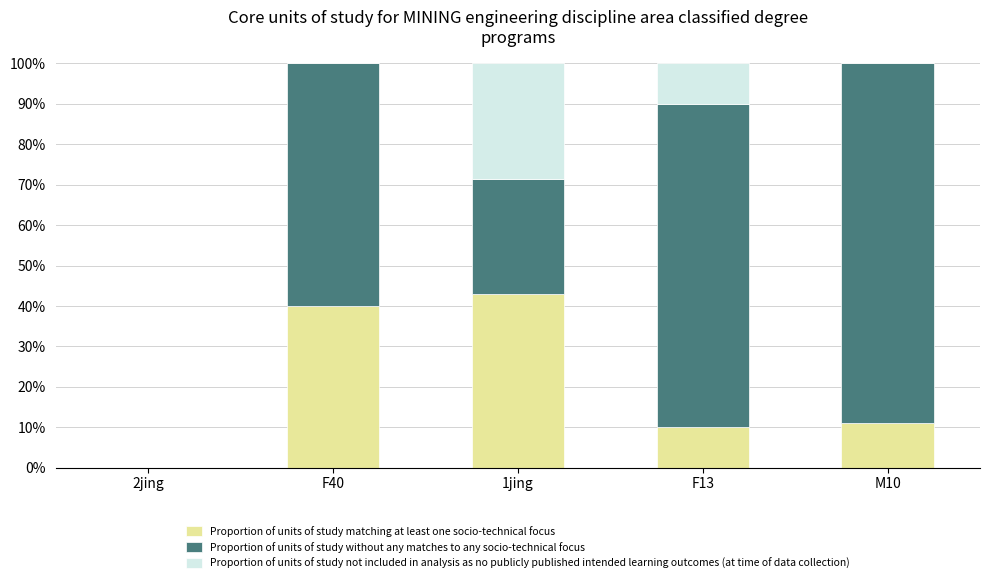

Are the bars grouped side by side (vs. stacked)?

No